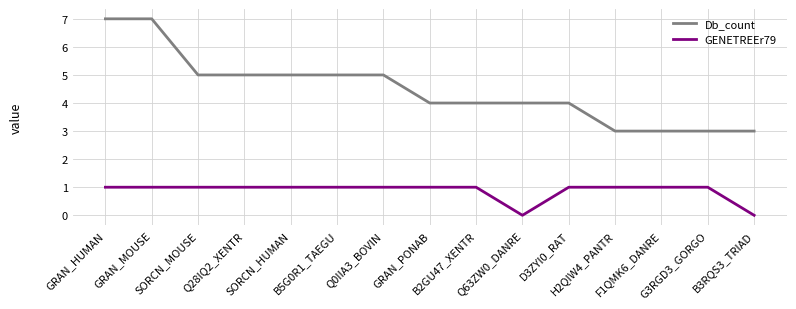

True or false: GENETREEr79 and Db_count cross at least once.

False